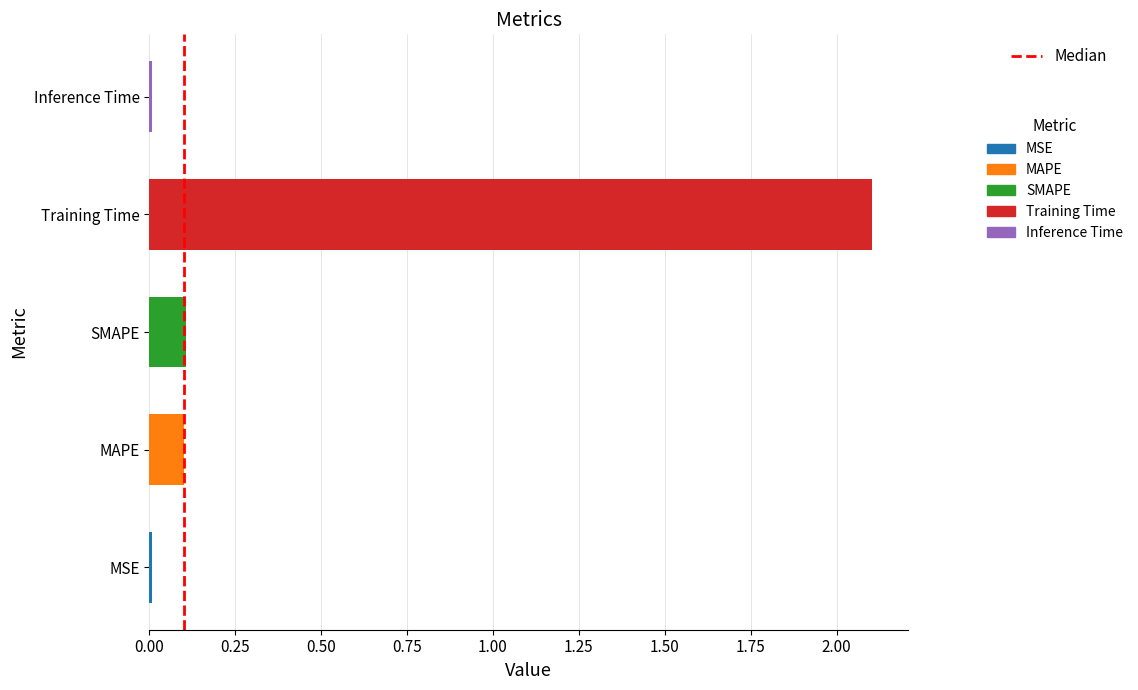

Is it true that the value at SMAPE is 0.1?

True